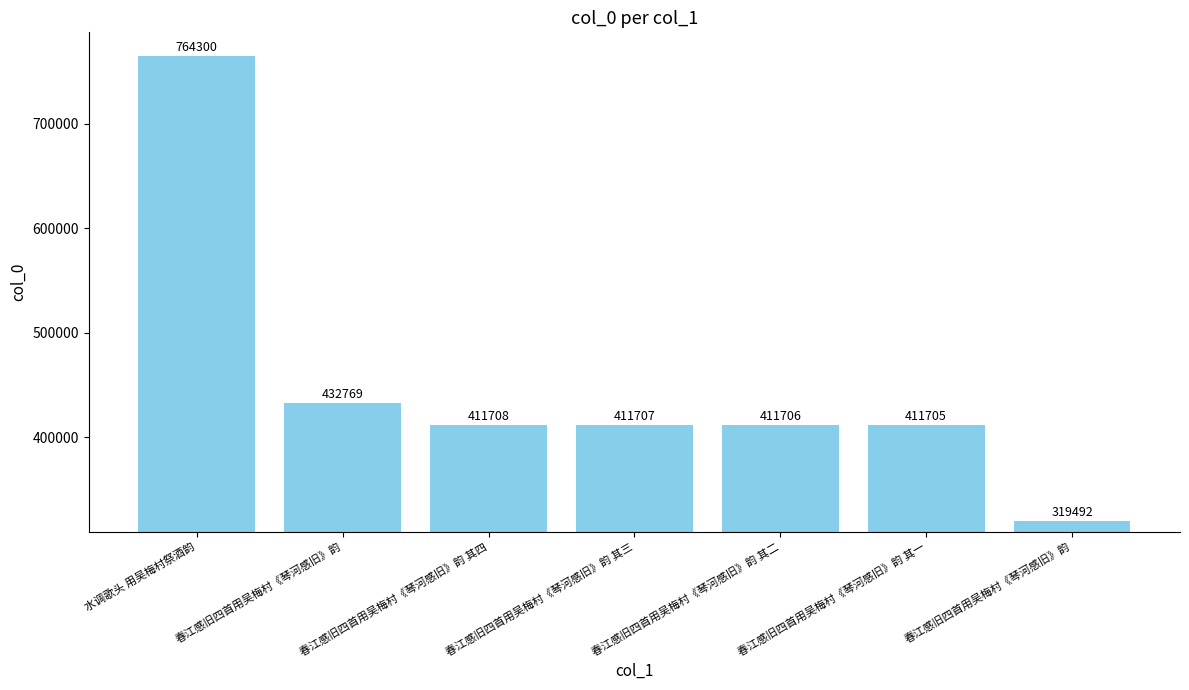

Rank the categories by value from lowest to highest.

春江感旧四首用吴梅村《琴河感旧》韵, 春江感旧四首用吴梅村《琴河感旧》韵 其一, 春江感旧四首用吴梅村《琴河感旧》韵 其二, 春江感旧四首用吴梅村《琴河感旧》韵 其三, 春江感旧四首用吴梅村《琴河感旧》韵 其四, 春江感旧四首用吴梅村《琴河感旧》韵, 水调歌头 用吴梅村祭酒韵